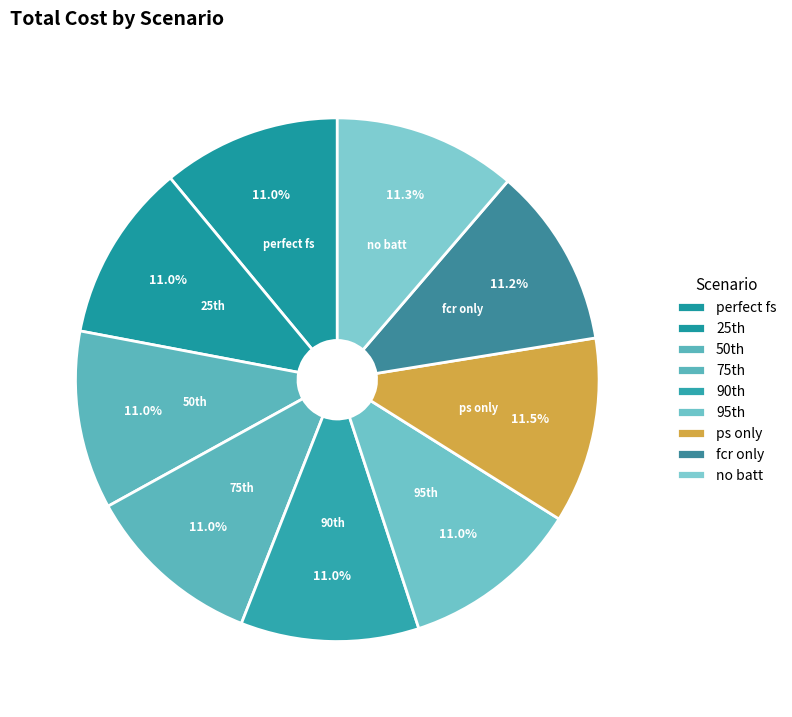

The fcr only slice represents 22% of the pie. True or false?

False